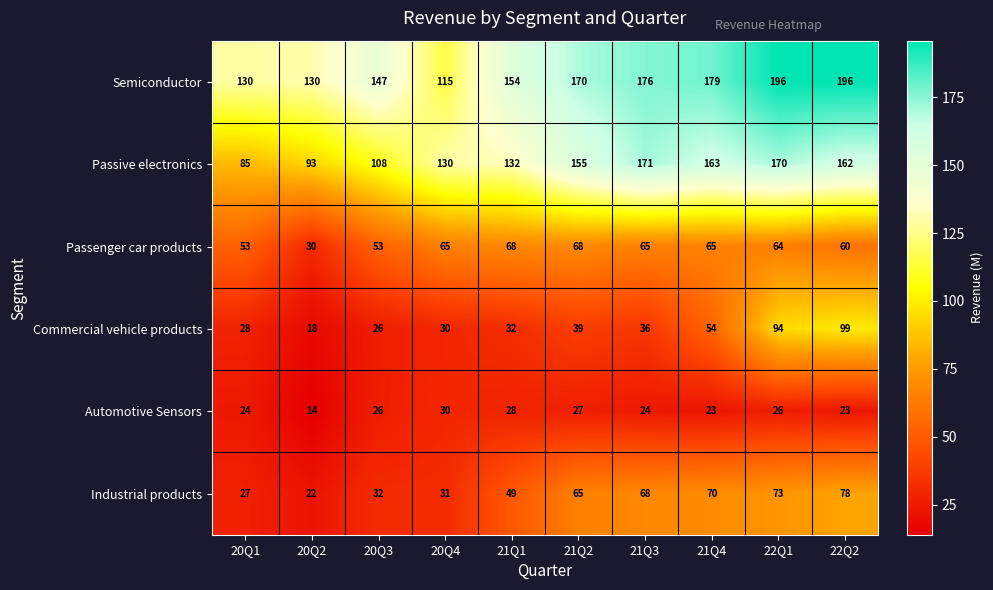

What is the spread (max minus min) of values at 20Q4?

100